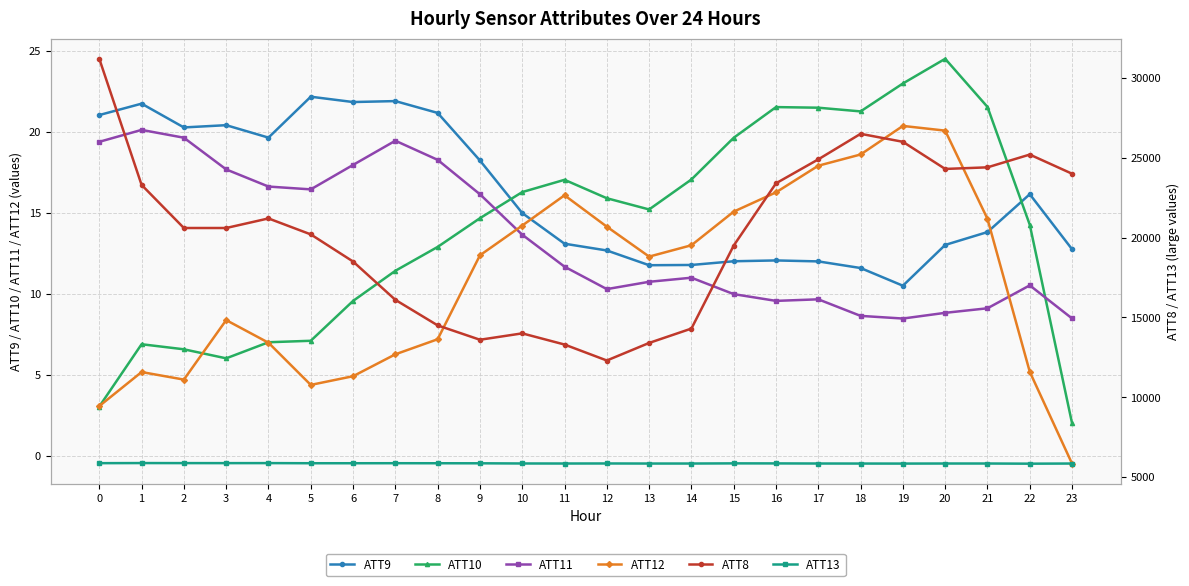

At which label does ATT12 reach its peak?

19